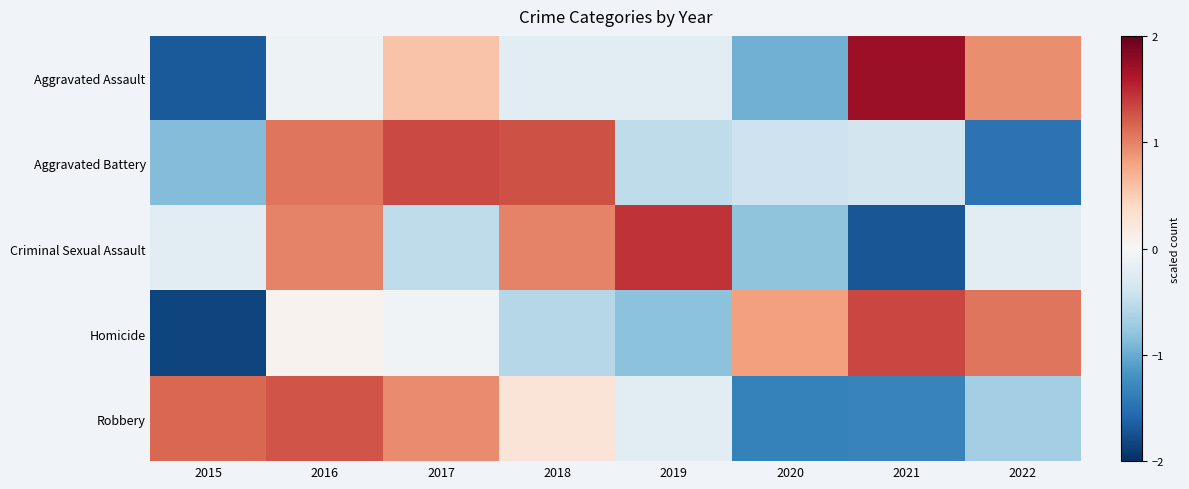

At which category is the sum across all series the highest?

2016